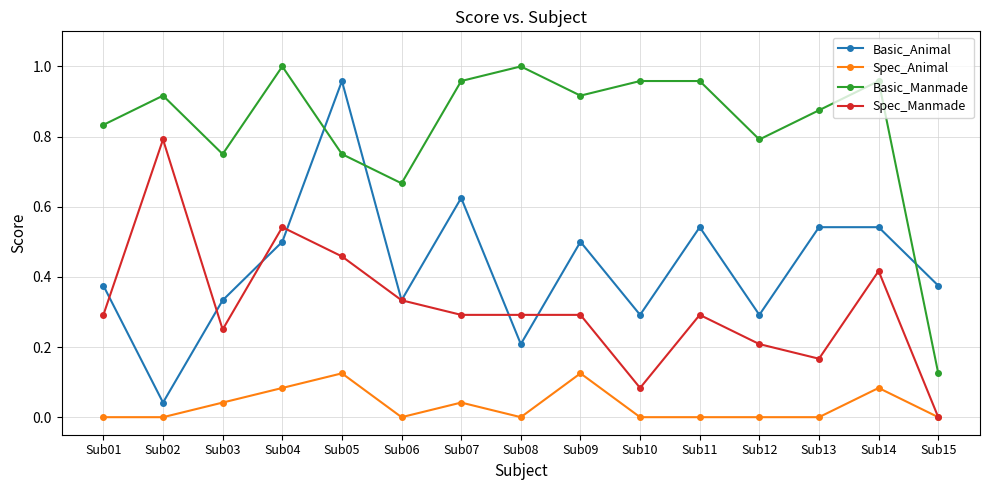

Rank the series by their maximum value, from highest to lowest.

Basic_Manmade, Basic_Animal, Spec_Manmade, Spec_Animal